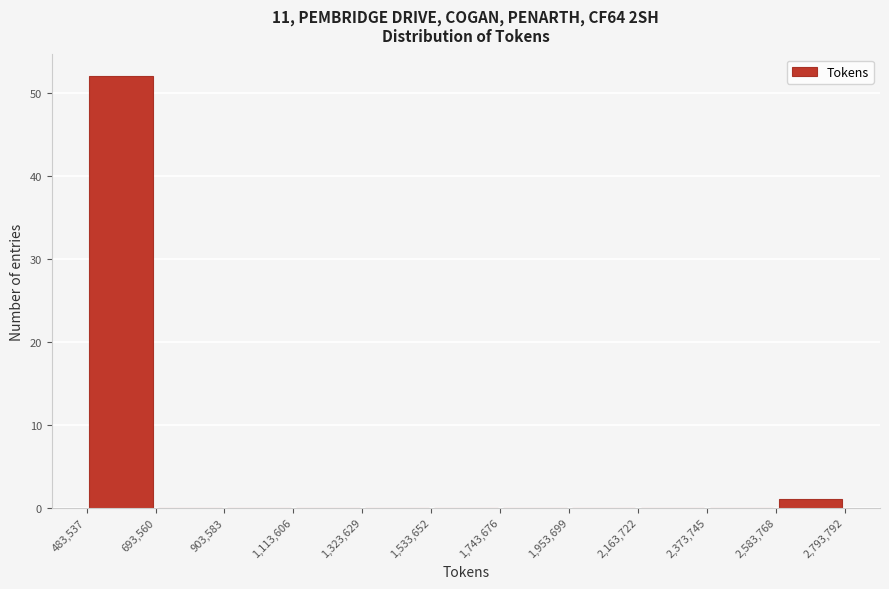

Reading left to right, list every bar in this chart as the range it spans on the x-axis followed by its height. The values are not printed on the chart, so give them approximately, as read against the axis.

483,537 to 693,560: 52
693,560 to 903,583: 0
903,583 to 1,113,606: 0
1,113,606 to 1,323,629: 0
1,323,629 to 1,533,652: 0
1,533,652 to 1,743,676: 0
1,743,676 to 1,953,699: 0
1,953,699 to 2,163,722: 0
2,163,722 to 2,373,745: 0
2,373,745 to 2,583,768: 0
2,583,768 to 2,793,792: 1